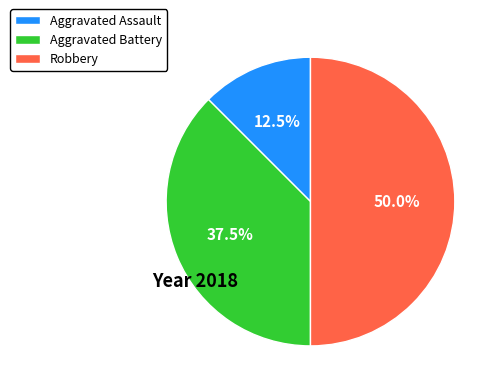

To the nearest percent, what is the difference between the Aggravated Battery and Aggravated Assault slice percentages?

25%